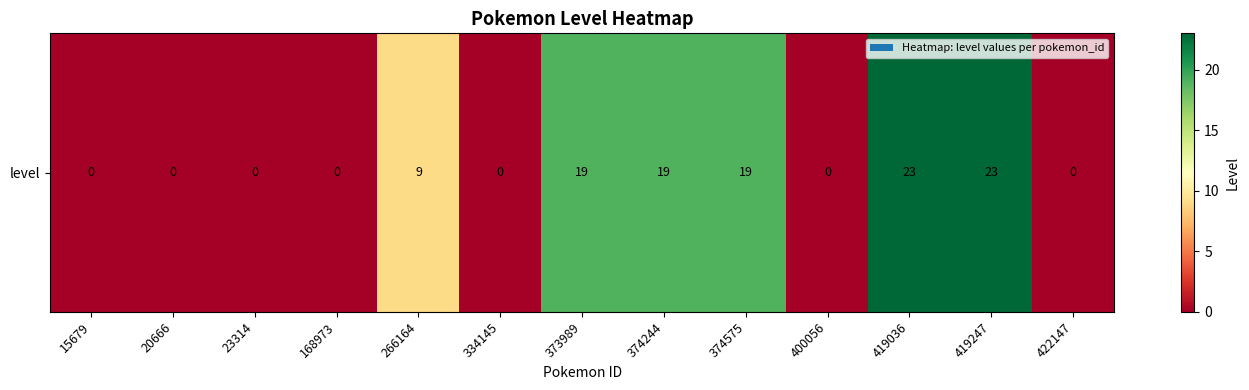

Rank the categories by value from highest to lowest.

419036, 419247, 373989, 374244, 374575, 266164, 15679, 20666, 23314, 168973, 334145, 400056, 422147